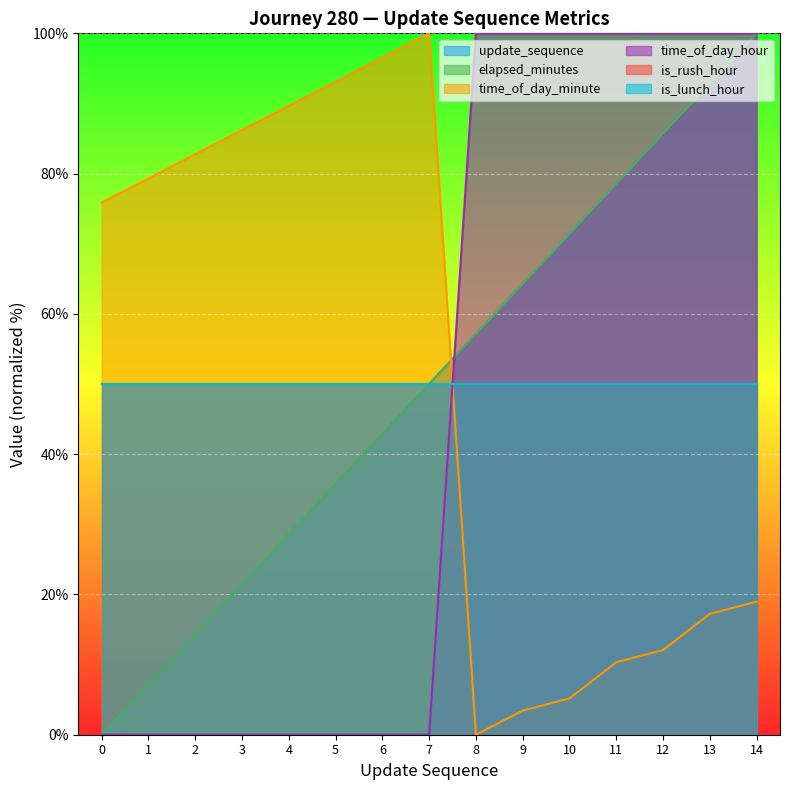

What is the difference between the highest and lowest values at 8?

100.0